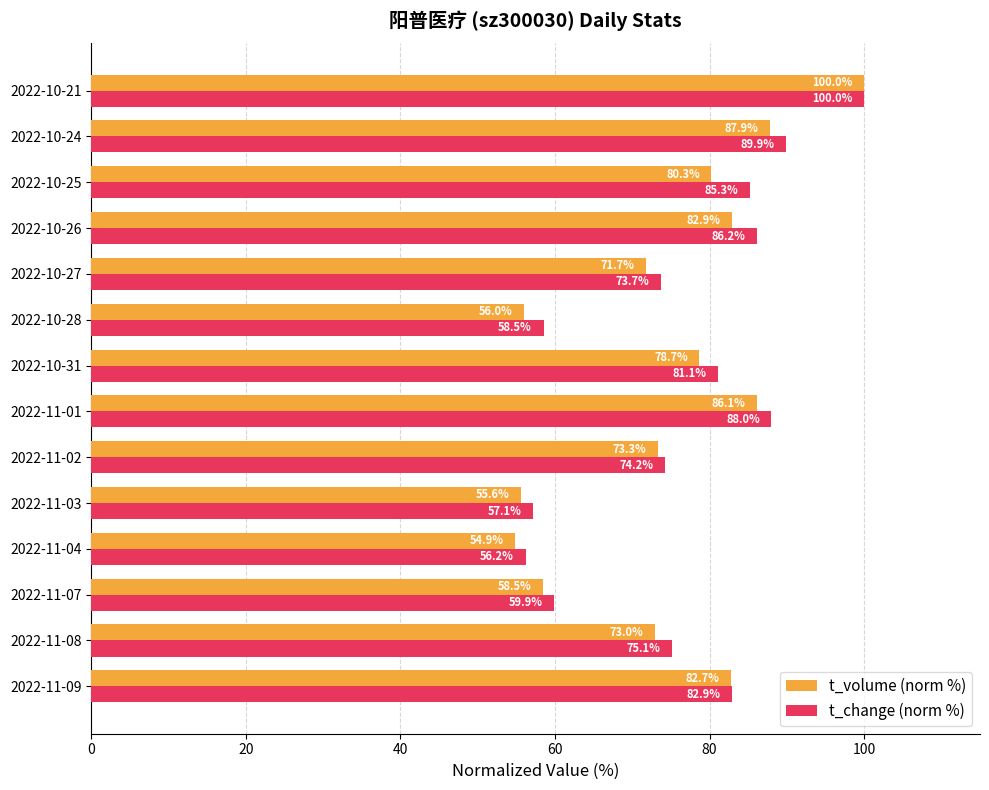

At which category is the sum across all series the highest?

2022-10-21